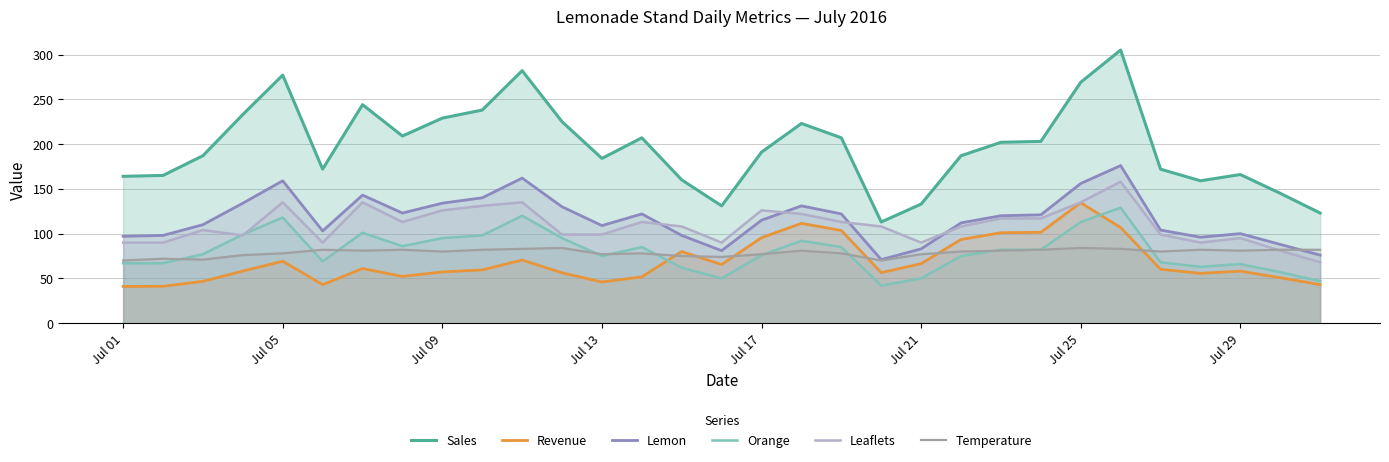

Which series has the largest range (max minus min)?

Sales